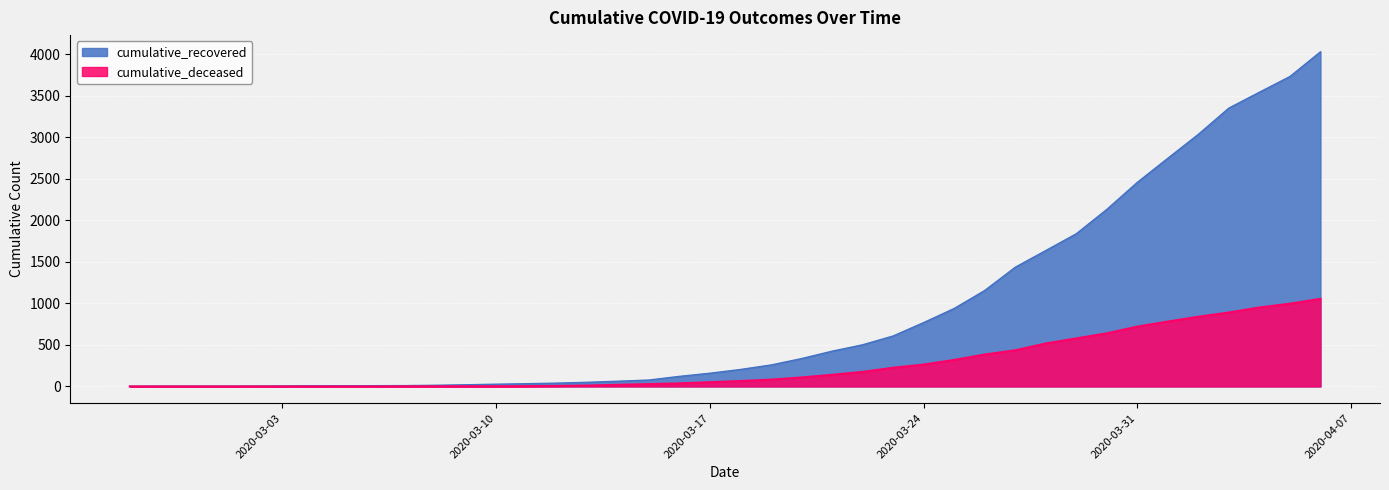

The cumulative_recovered series shows 27 at 2020-03-10. True or false?

True